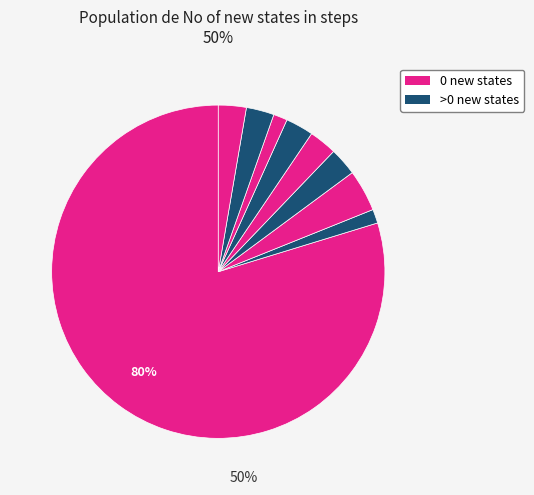

Count the number of slices in the pie.

9